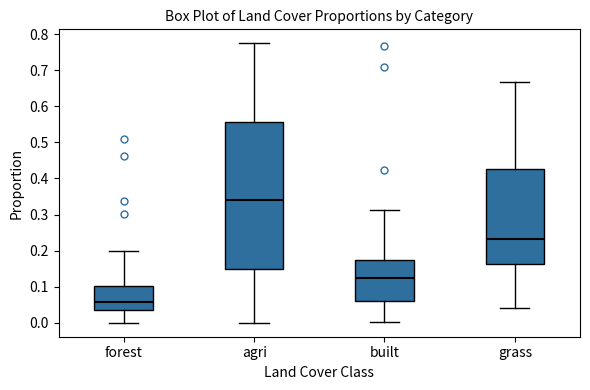

Which box has the highest median line?

agri